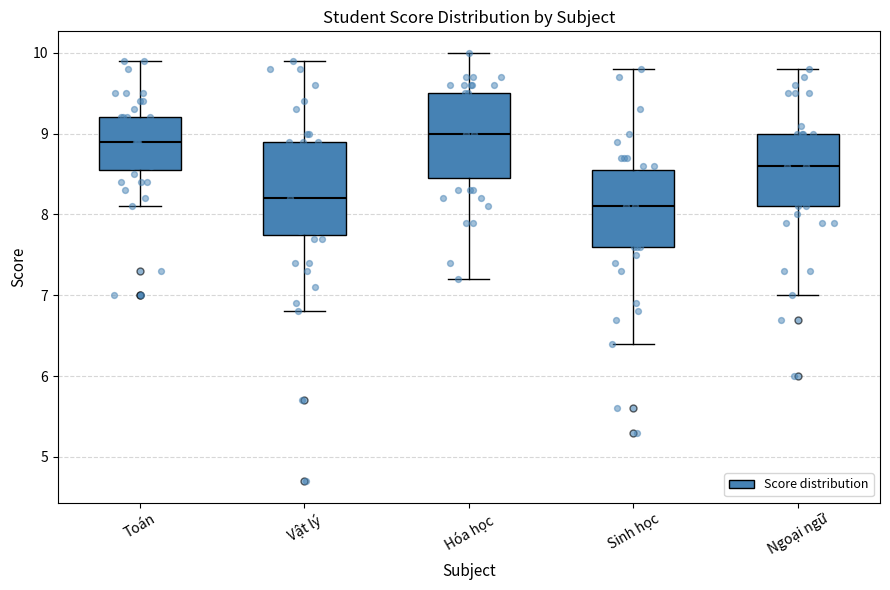

Reading left to right, read every box against the y-axis: the position of its median line, the range the box covers, and the ends of its whiskers. The values are not printed on the chart, so give them approximately, as read against the axis.

Toán: median 8.9, box 8.6 to 9.2, whiskers 8.1 to 9.9
Vật lý: median 8.2, box 7.8 to 8.9, whiskers 6.8 to 9.9
Hóa học: median 9.0, box 8.5 to 9.5, whiskers 7.2 to 10.0
Sinh học: median 8.1, box 7.6 to 8.6, whiskers 6.4 to 9.8
Ngoại ngữ: median 8.6, box 8.1 to 9.0, whiskers 7.0 to 9.8